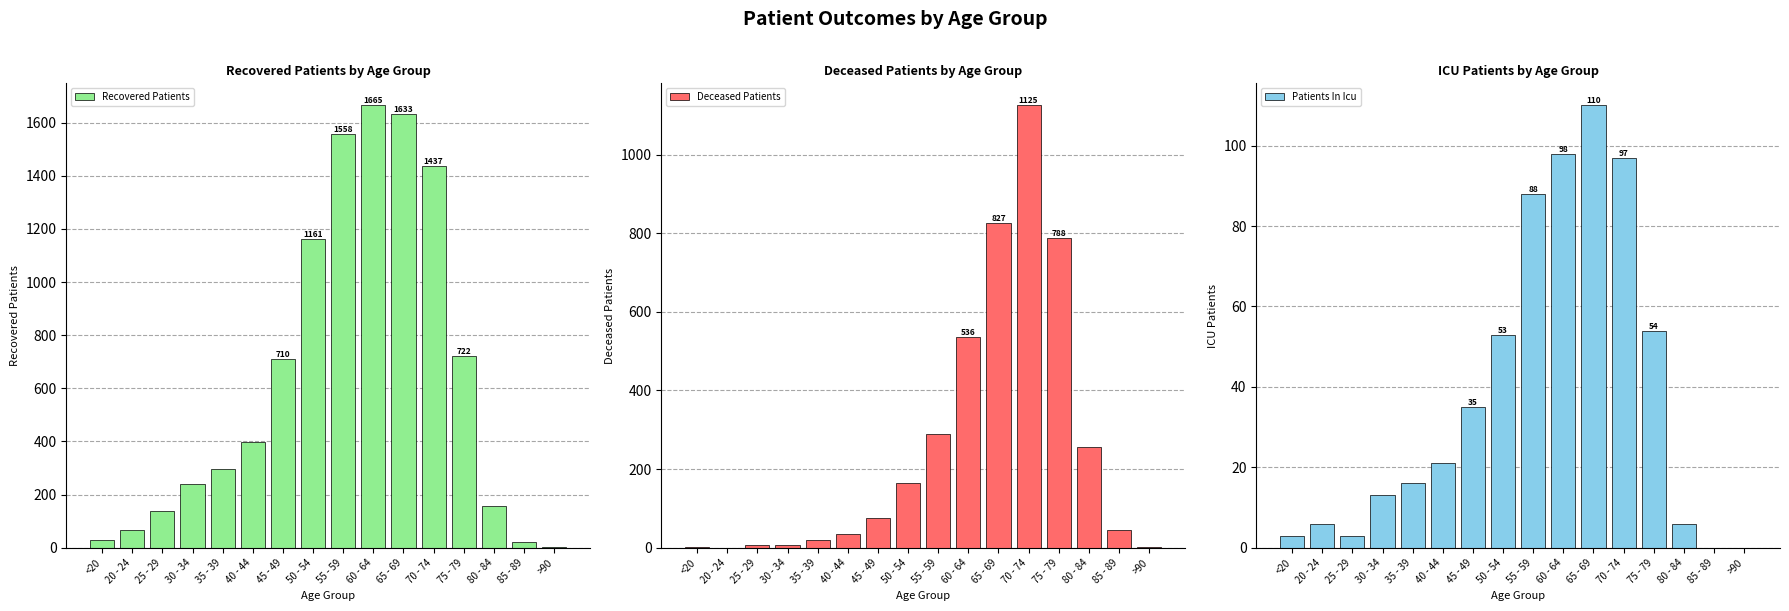

Rank the series by their maximum value, from highest to lowest.

Recovered Patients, Deceased Patients, Patients In Icu